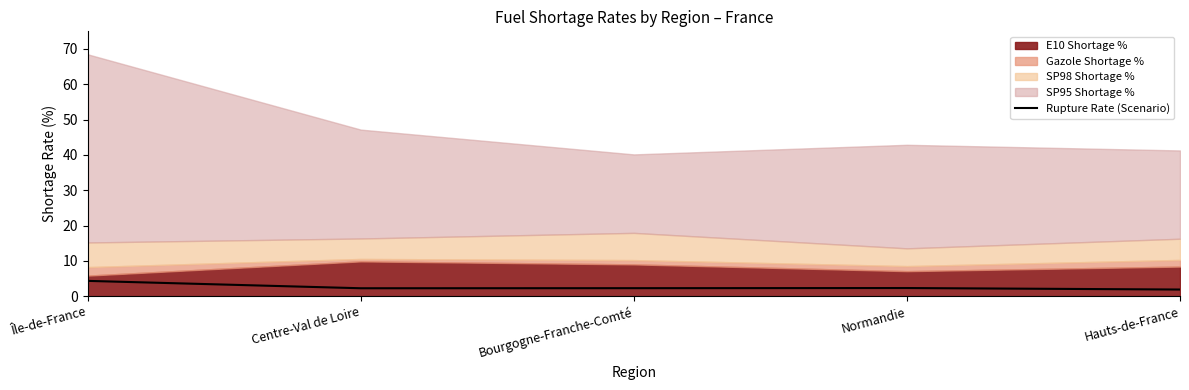

What is the lowest value of the Rupture Rate (Scenario) series?

1.9